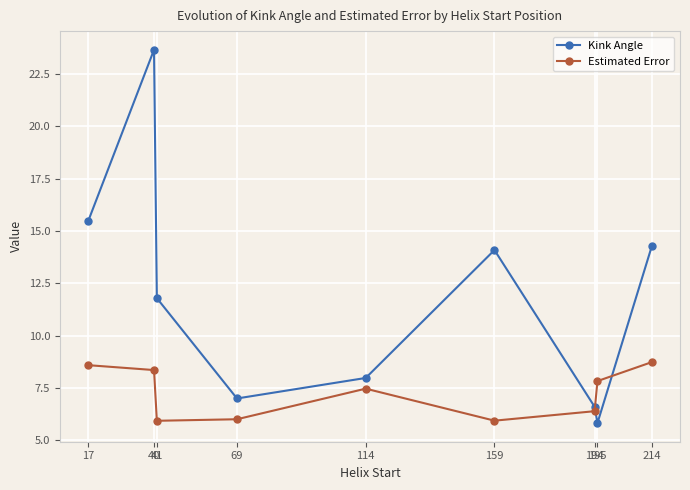

What is the sum of the Estimated Error values at 17 and 69?

14.6